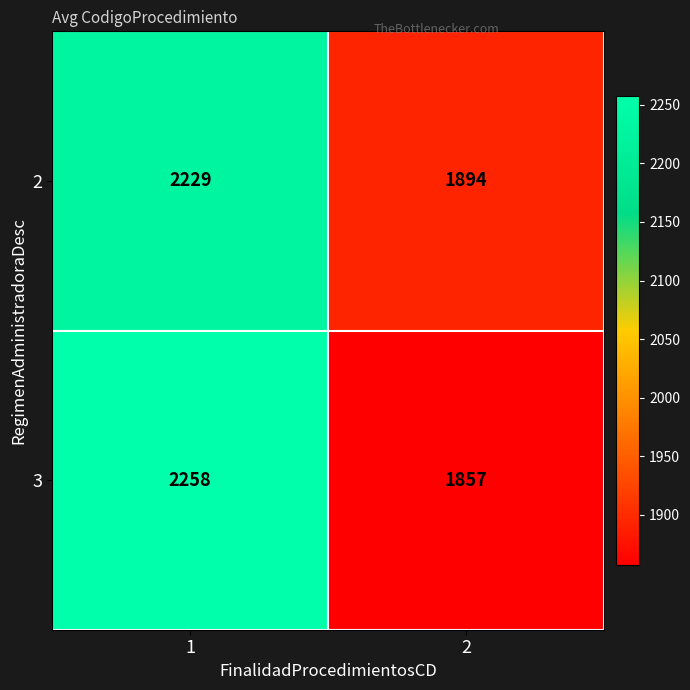

What is the maximum value shown in the chart?

2258